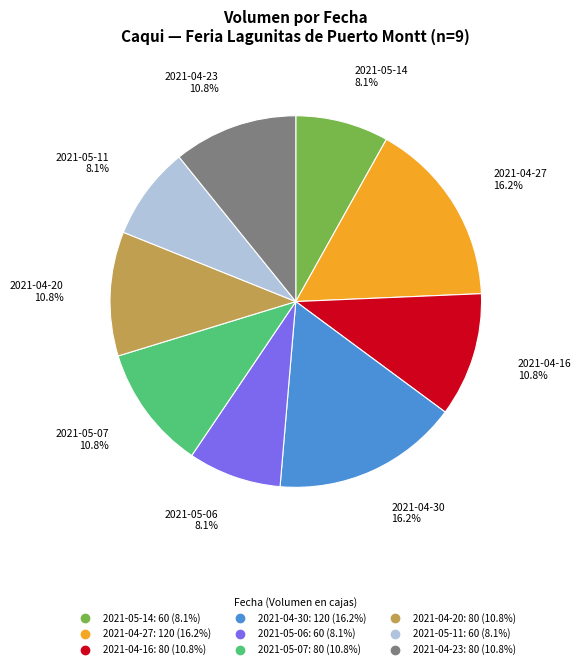

What percentage is NOT represented by 2021-04-27?

83.8%